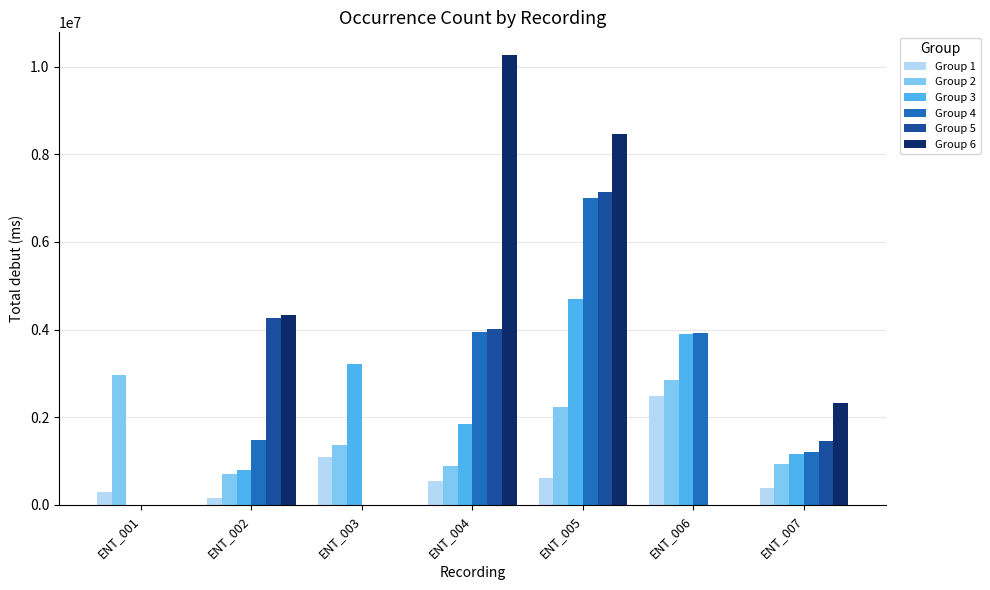

Is it true that Group 4 equals 7011016 at ENT_005?

True